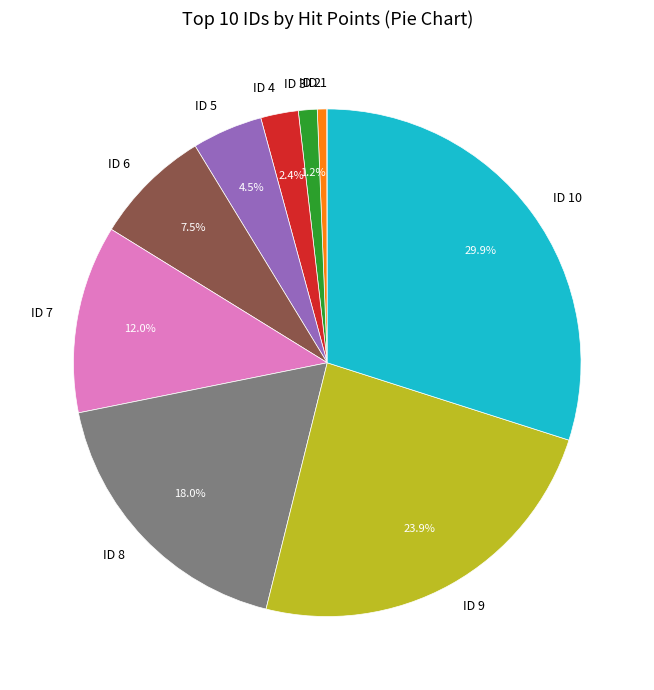

Is there a majority slice in this chart?

No